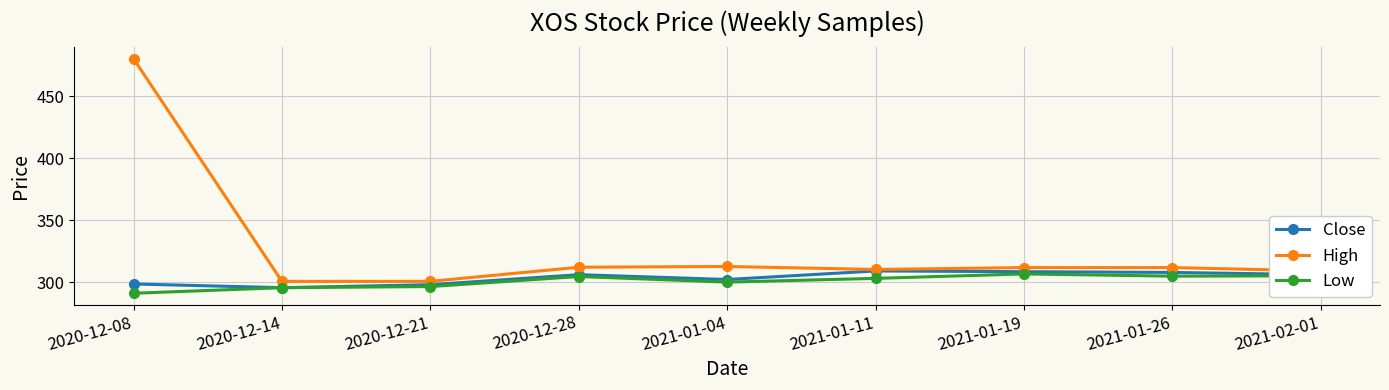

True or false: High has more than 0 interior local peaks.

True